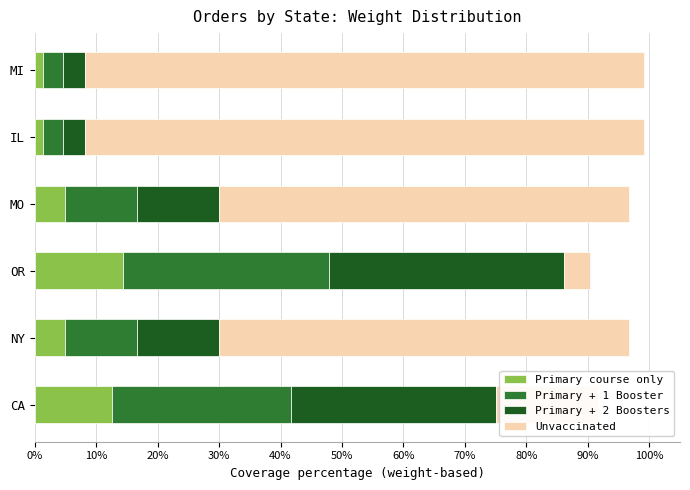

What is the maximum value for Primary course only?

14.4